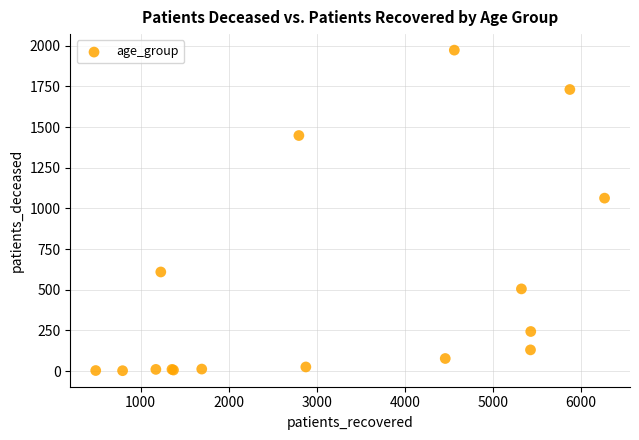

What Y value in the scatter plot is closest to 987?

1063